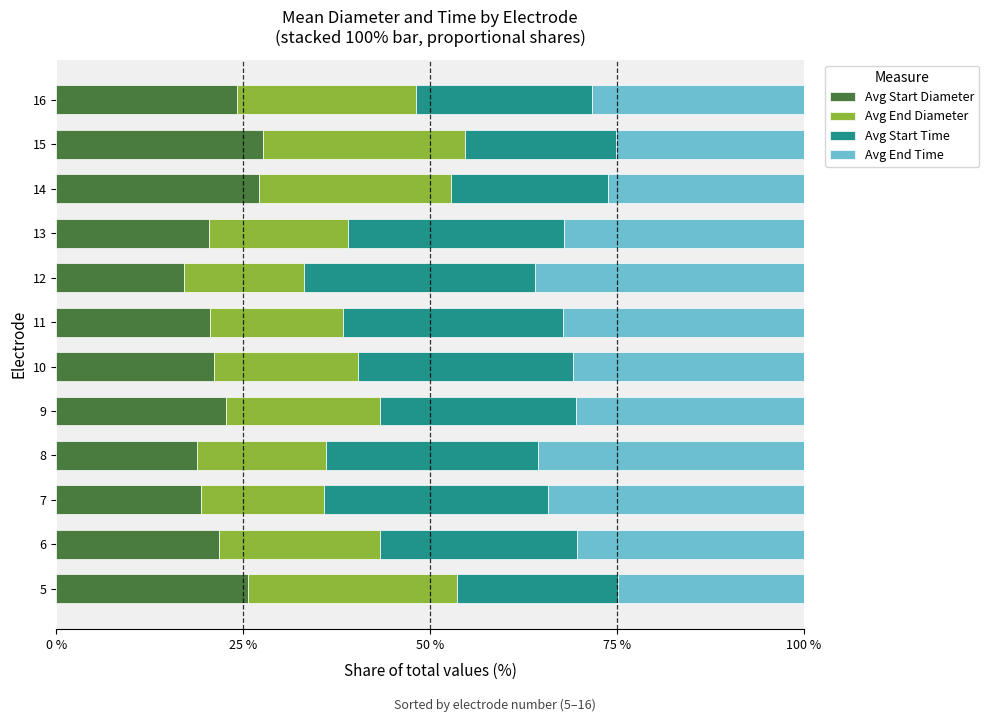

What is the total value across all series at 16?

100.0